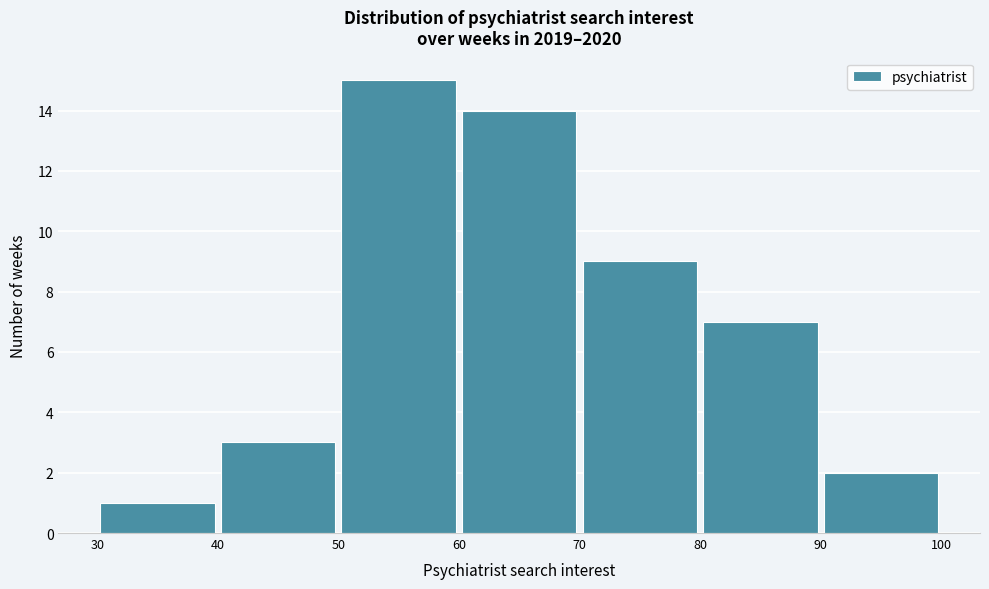

Reading left to right, list every bar in this chart as the range it spans on the x-axis followed by its height. The values are not printed on the chart, so give them approximately, as read against the axis.

30 to 40: 1
40 to 50: 3
50 to 60: 15
60 to 70: 14
70 to 80: 9
80 to 90: 7
90 to 100: 2